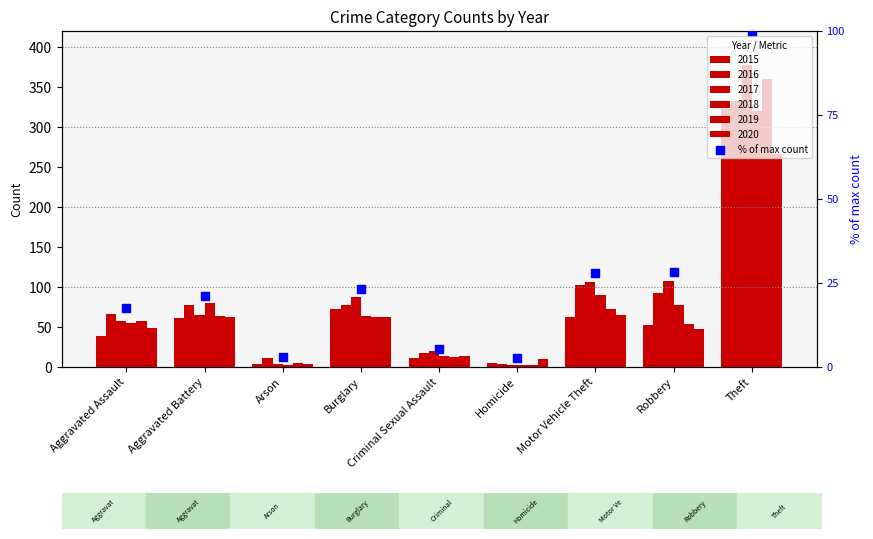

Approximately how many times larger is the value at Theft compared to Criminal Sexual Assault?

18.9